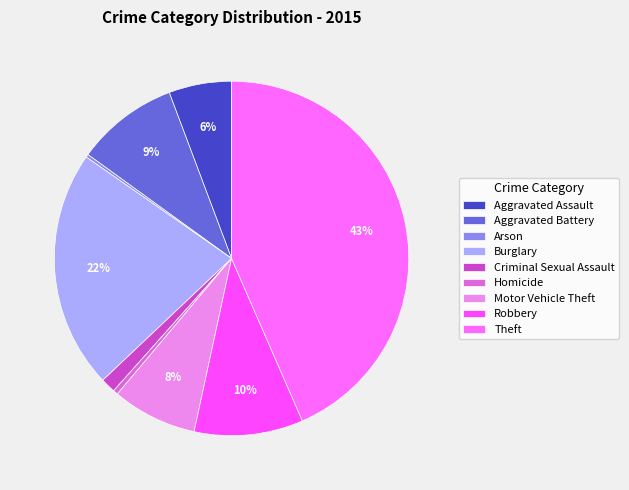

To the nearest percent, what is the difference between the Homicide and Aggravated Battery slice percentages?

9%